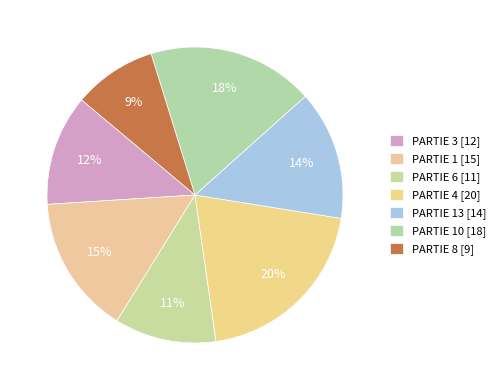

How many slices are in this pie chart?

7